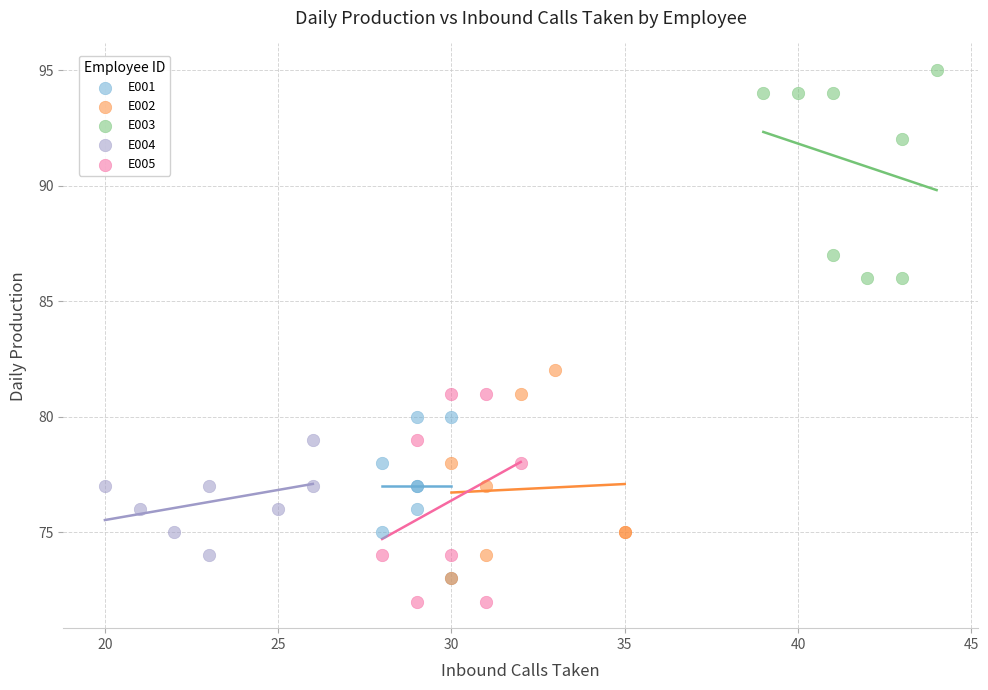

Which series contains the highest Y value?

E003